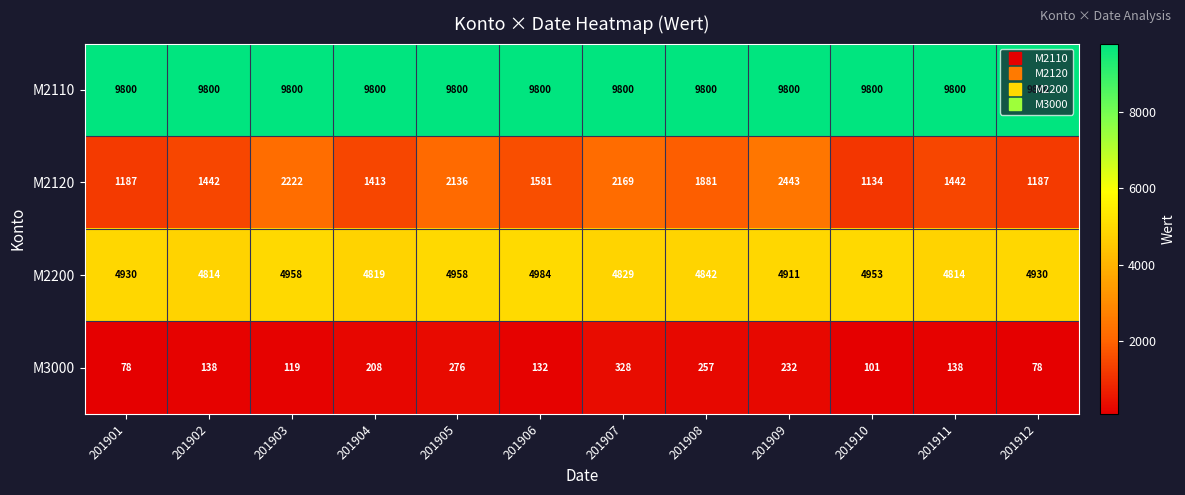

List the series in order of their peak value, lowest first.

M3000, M2120, M2200, M2110